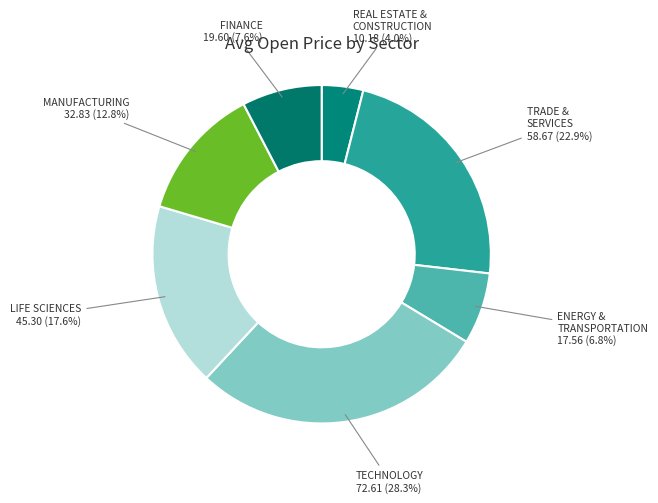

What is the smallest slice in the pie chart?

REAL ESTATE & CONSTRUCTION